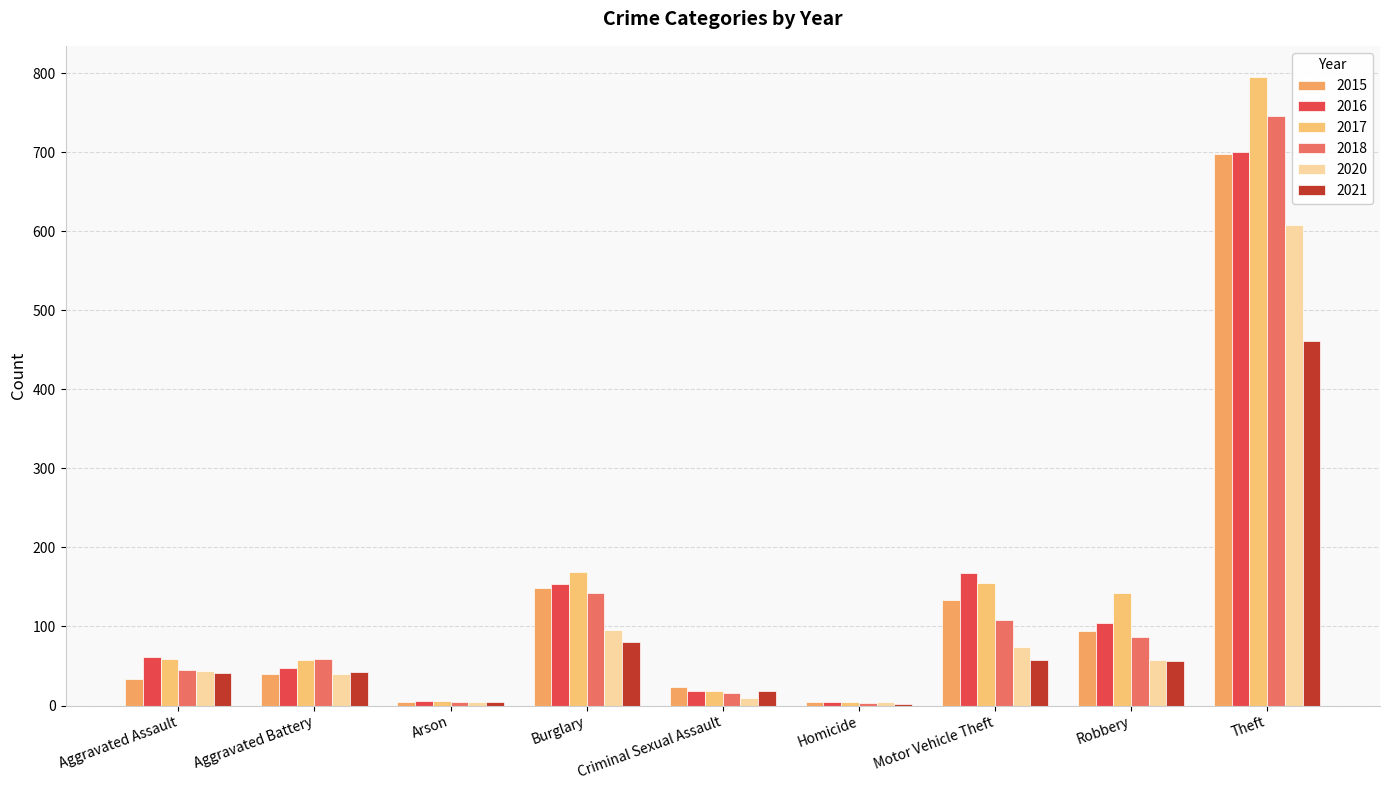

What is the label of the 9th bar from the right?

Aggravated Assault